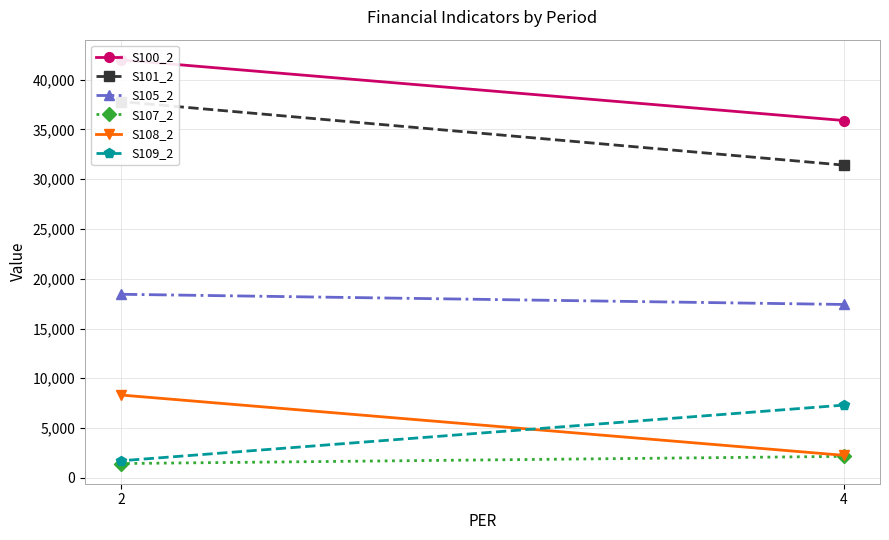

At which label does S105_2 reach its minimum?

4